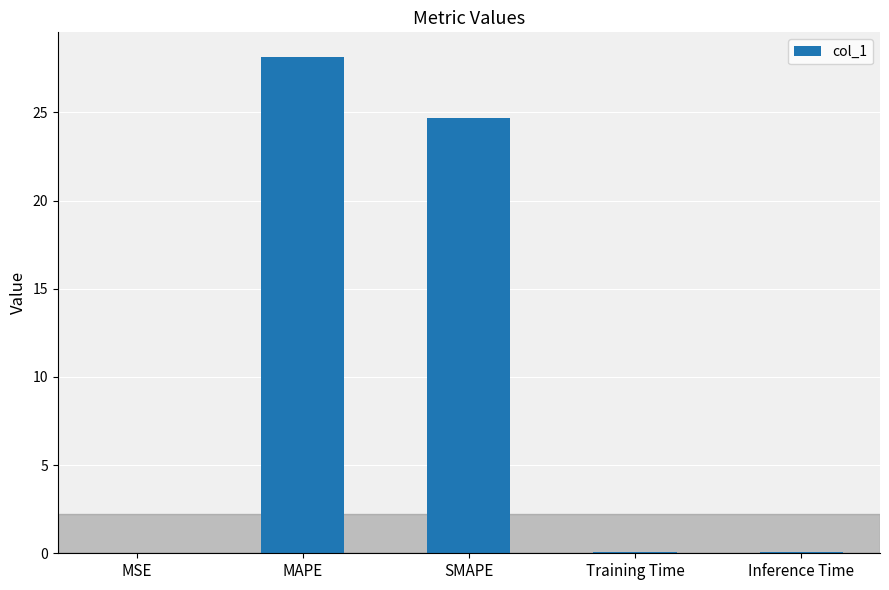

At which category does the chart reach its peak across all series?

MAPE